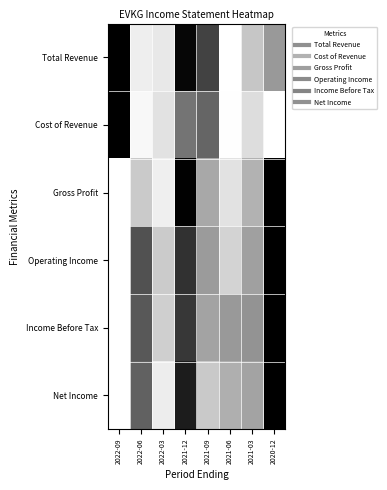

At which category does the chart reach its peak across all series?

2022-09